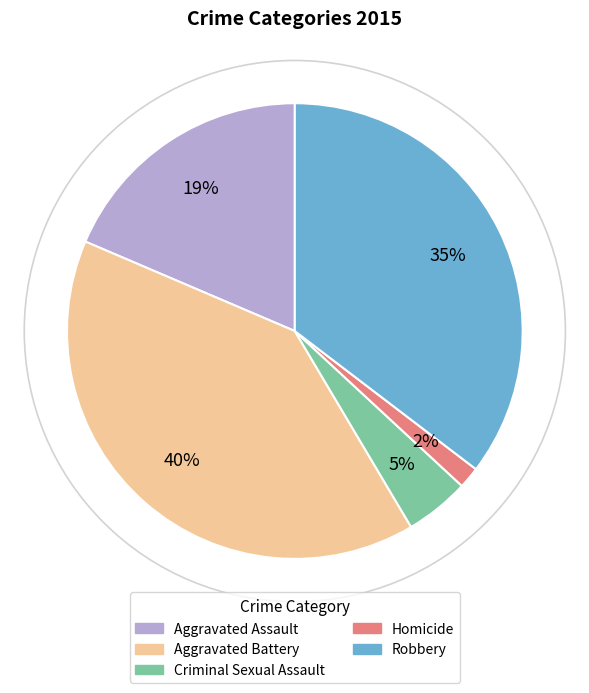

Approximately how many times larger is the value at Aggravated Assault compared to Aggravated Battery?

0.5